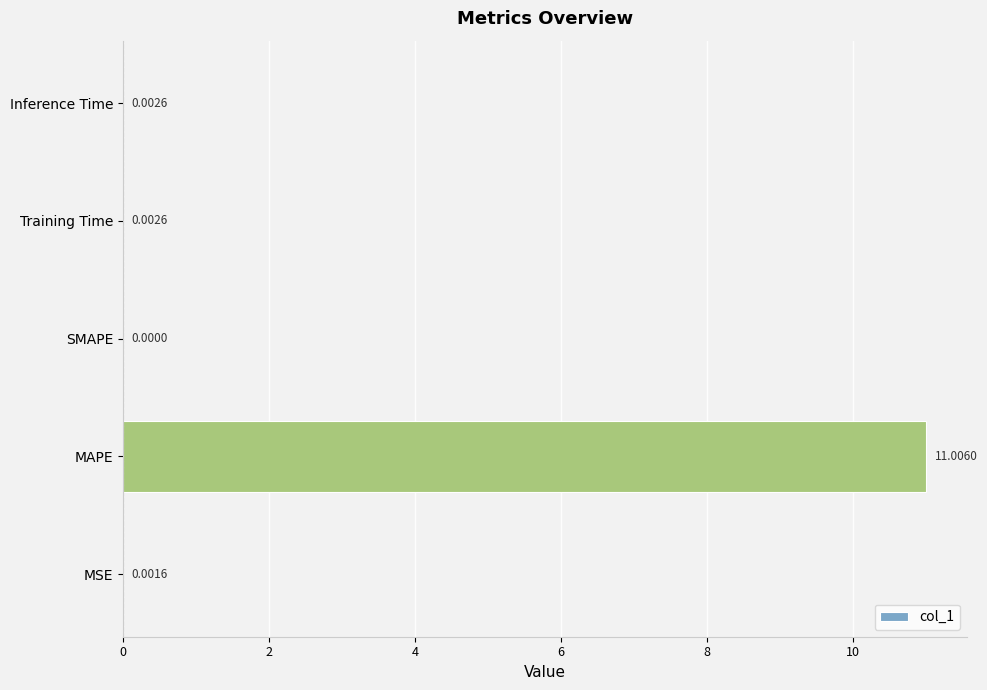

Which has a higher value, MSE or SMAPE?

MSE